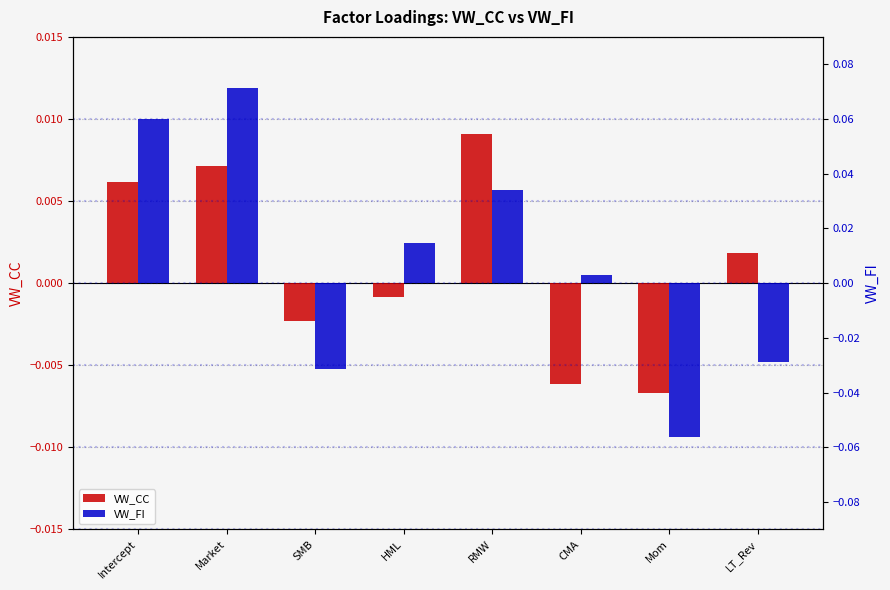

Is it true that VW_CC equals -0.0 at HML?

False